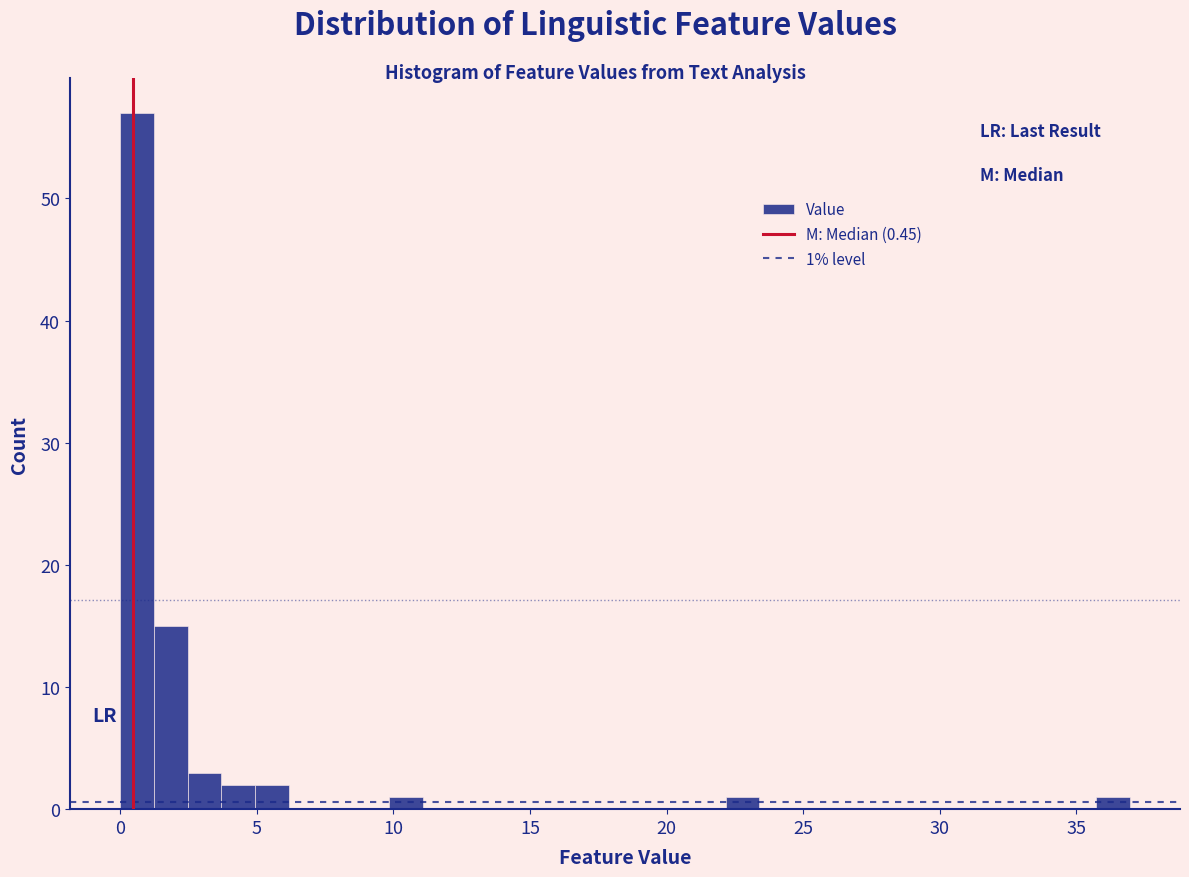

Around what value on the x-axis is the tallest bar? Give the approximate position of its centre, as read against the axis.

0.5